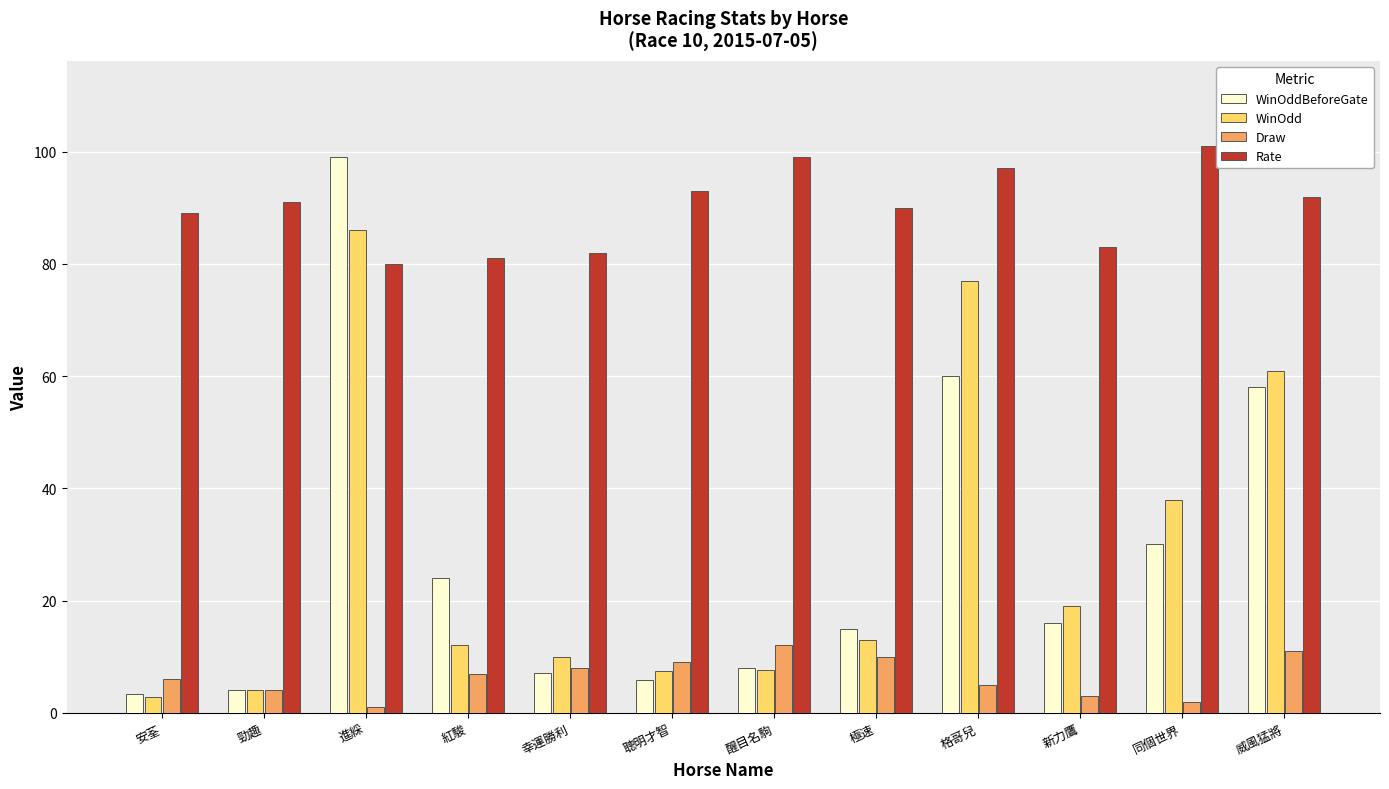

Read the Rate value at 格哥兒.

97.0